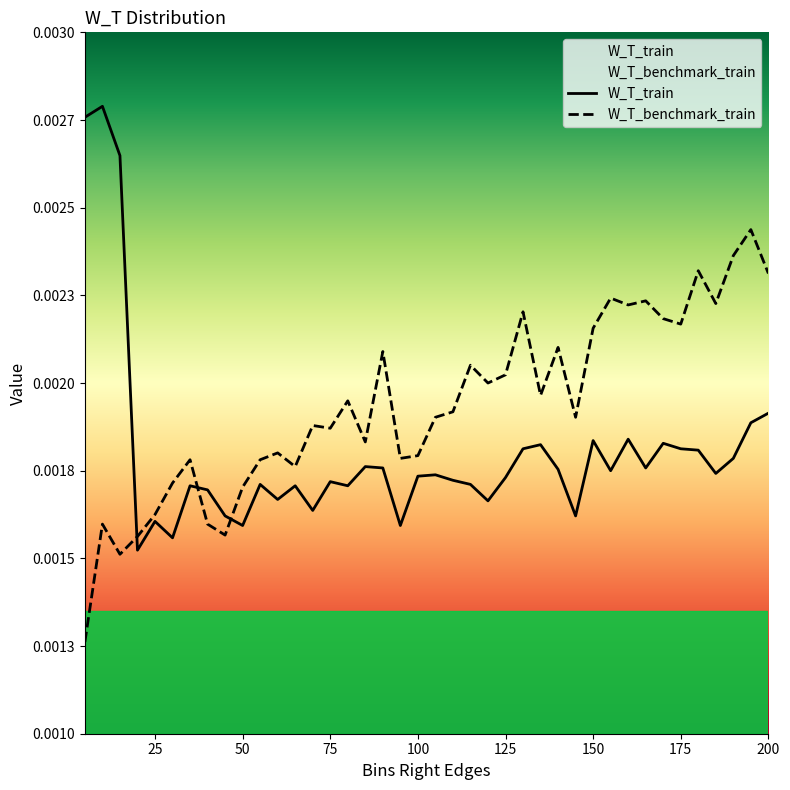

Between 10 and 200, which series saw the biggest shift?

W_T_train